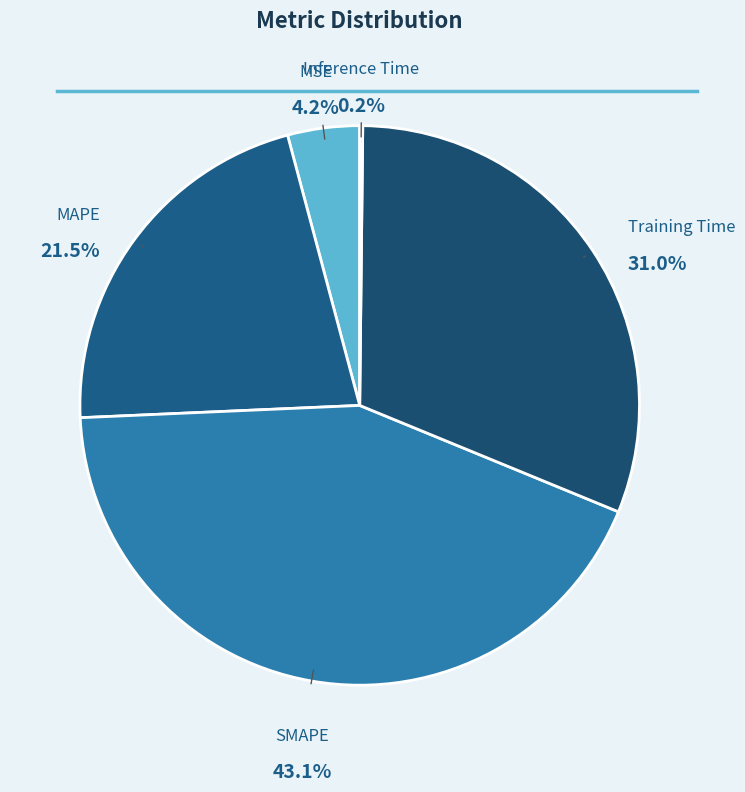

Approximately how many times larger is the value at SMAPE compared to MAPE?

2.0